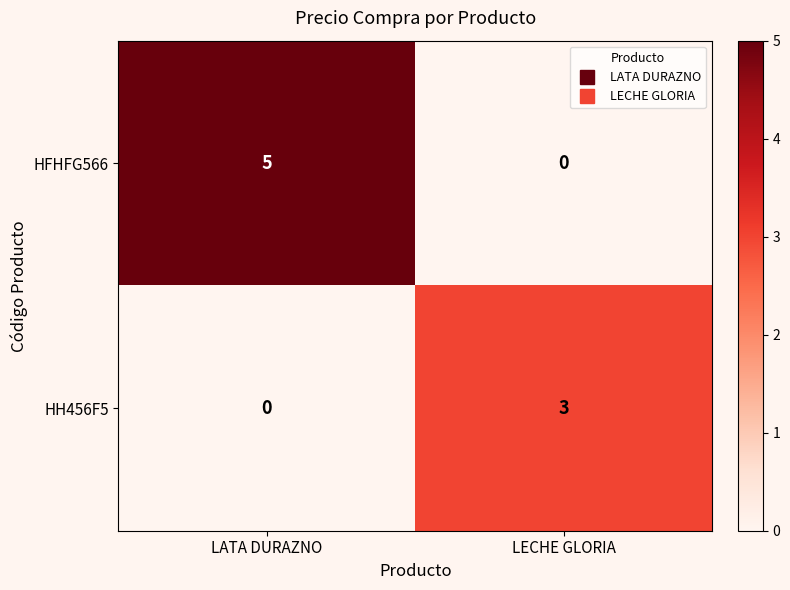

How many positive values does the HFHFG566 series have?

1